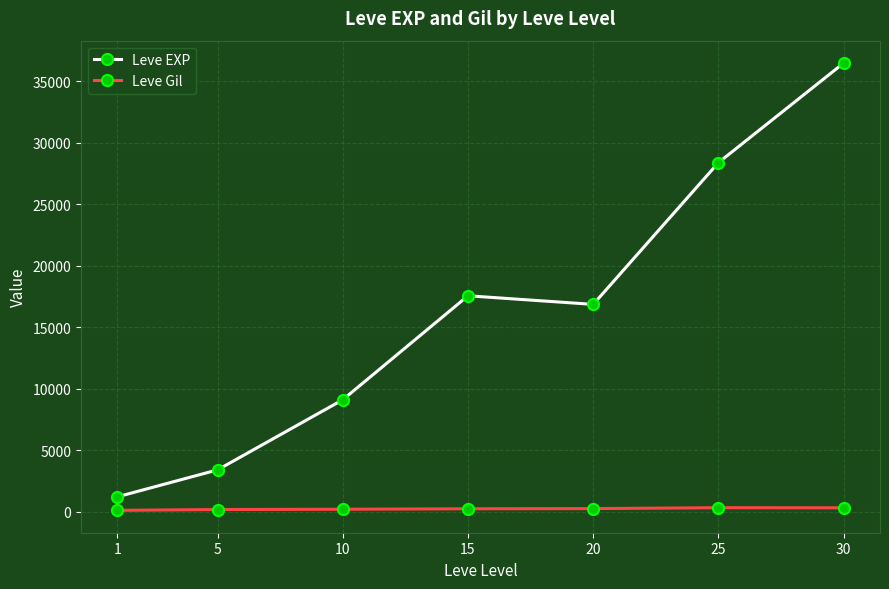

Between 20 and 30, which series saw the biggest shift?

Leve EXP